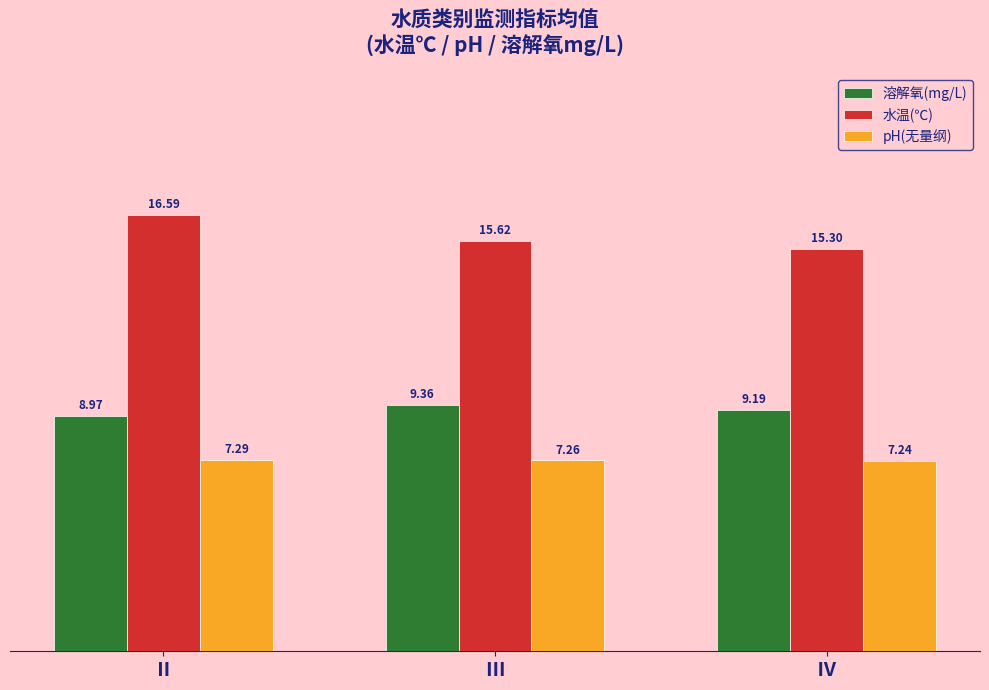

Does the chart contain any negative values?

No